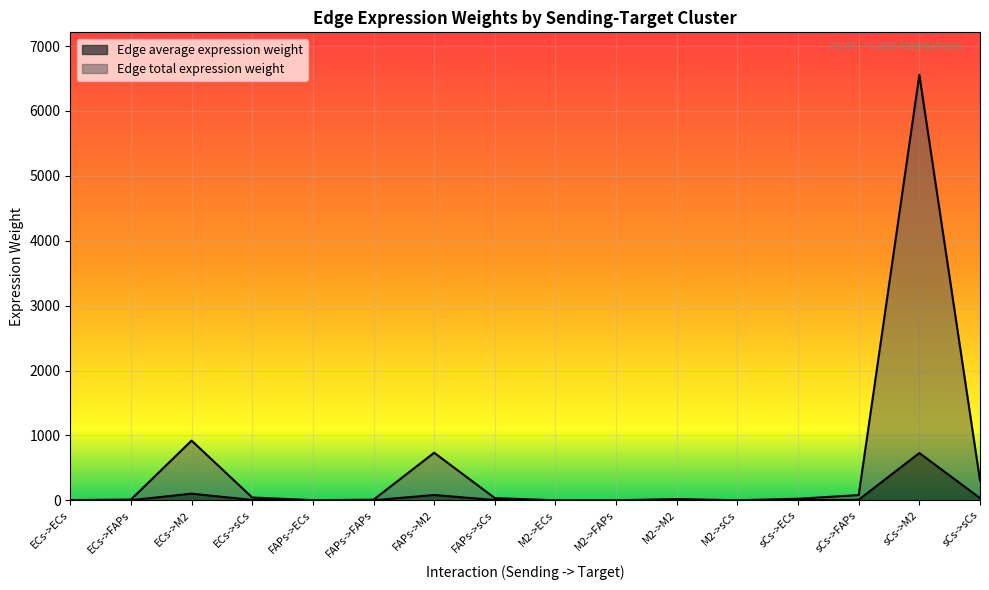

At which category is the sum across all series the highest?

sCs->M2